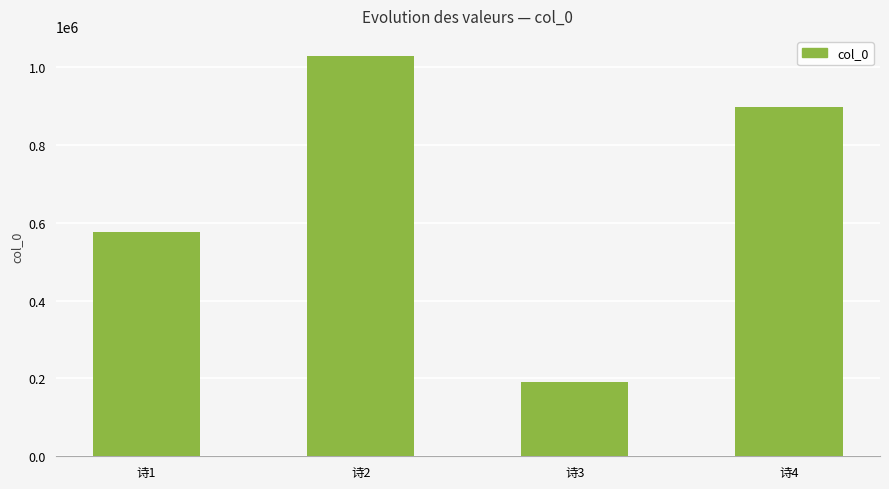

Rank the categories by value from highest to lowest.

诗2, 诗4, 诗1, 诗3